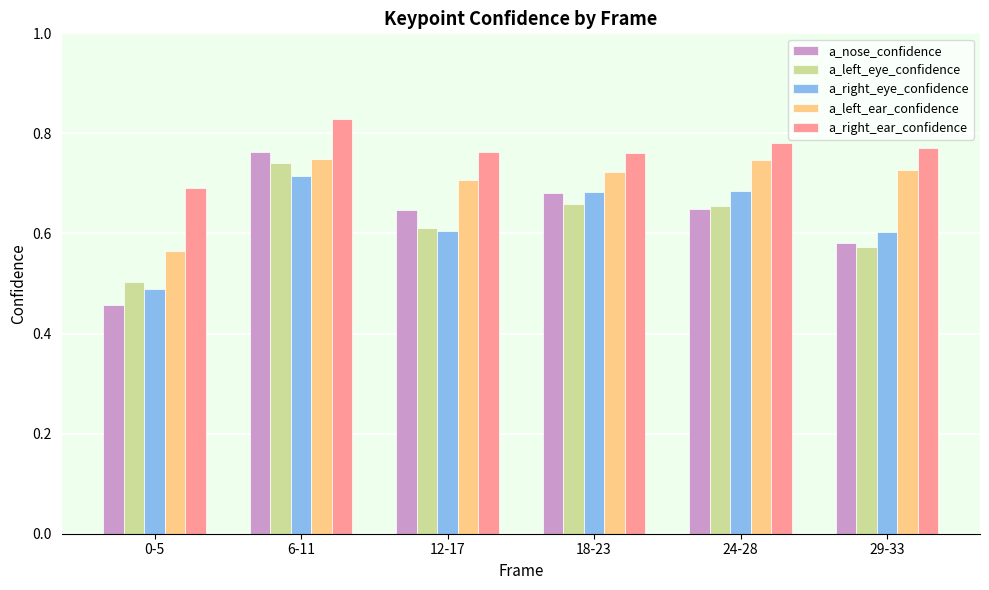

What is the sum of all a_right_eye_confidence values?

3.8